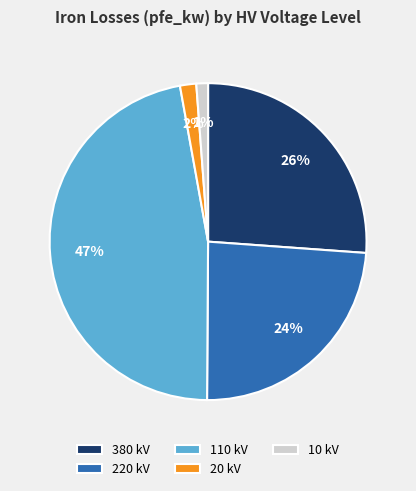

Between 110 kV and 220 kV, which is larger?

110 kV